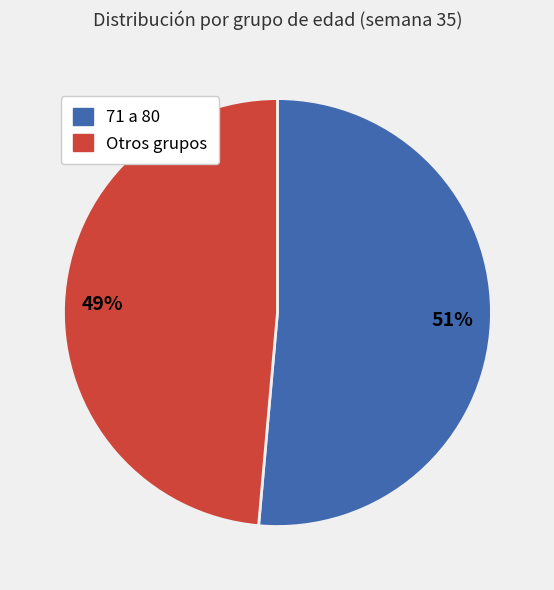

How many slices are in this pie chart?

2